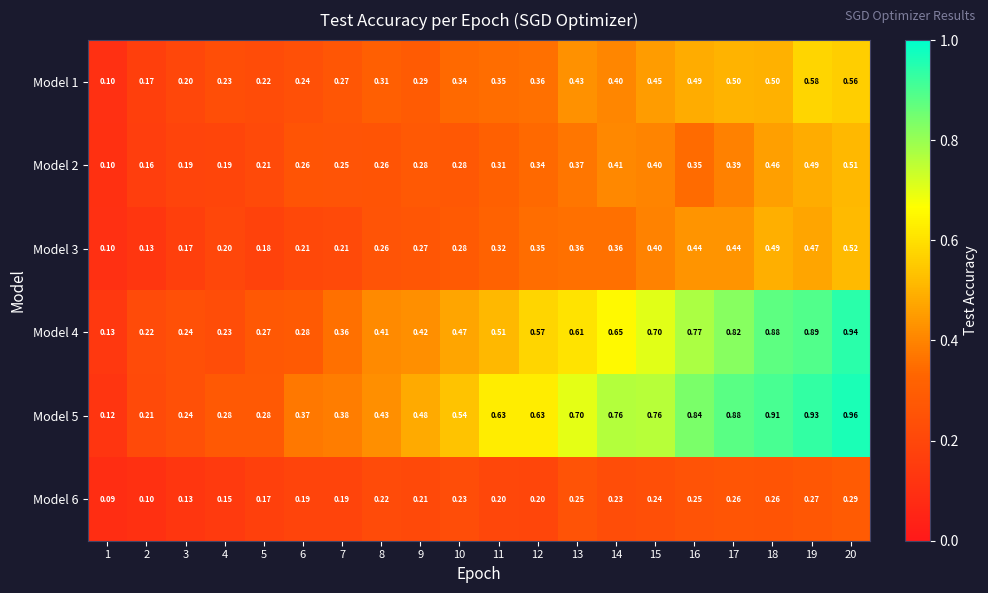

Rank the series by their maximum value, from highest to lowest.

Model 5, Model 4, Model 1, Model 3, Model 2, Model 6